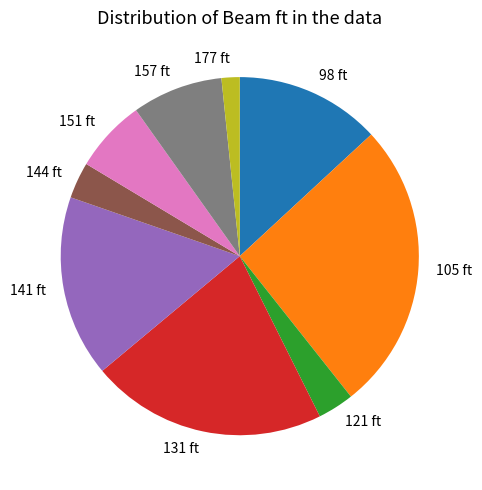

How many slices are in this pie chart?

9